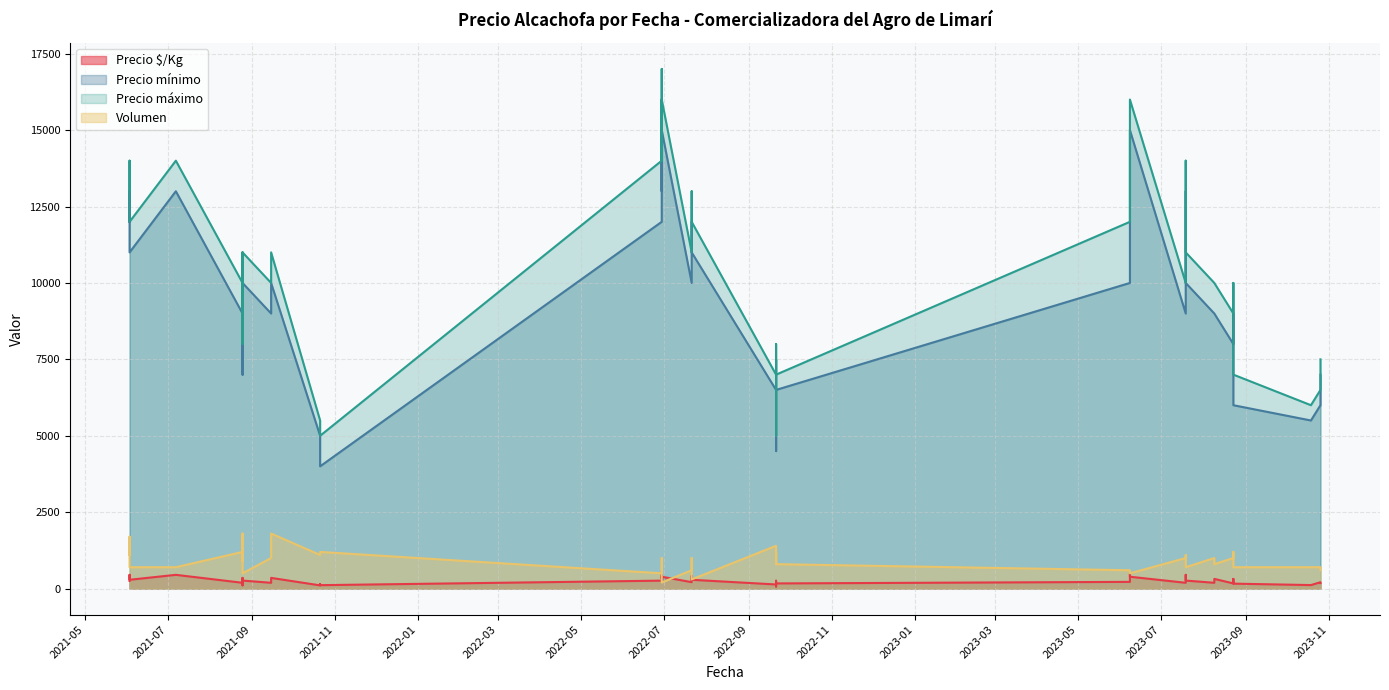

Does the chart display data point markers on the line(s)?

No